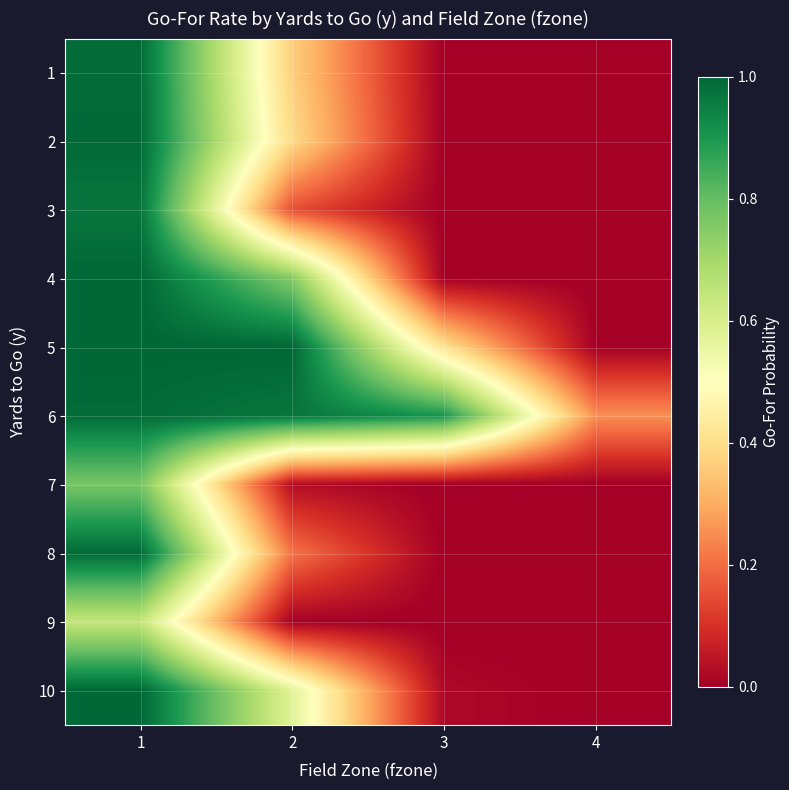

What is the total value across all series at 1?

9.3